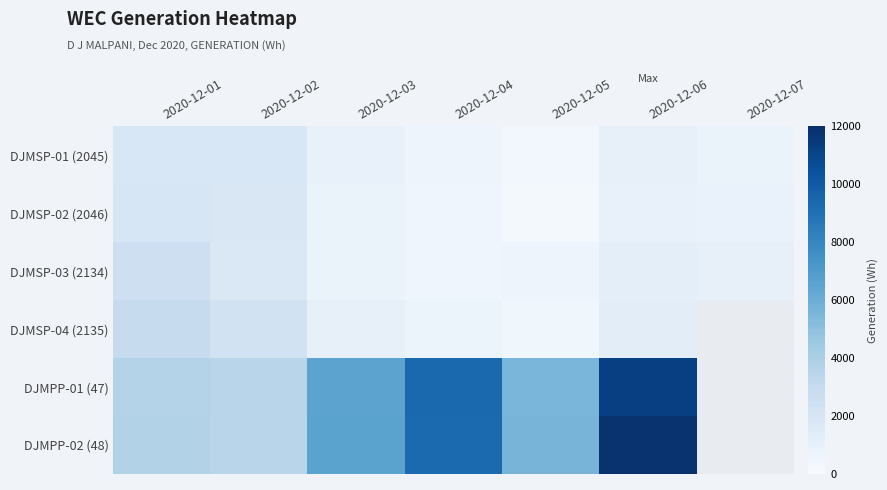

Is the value of DJMPP-02 (48) at 2020-12-04 greater than the value of DJMSP-04 (2135) at 2020-12-01?

Yes